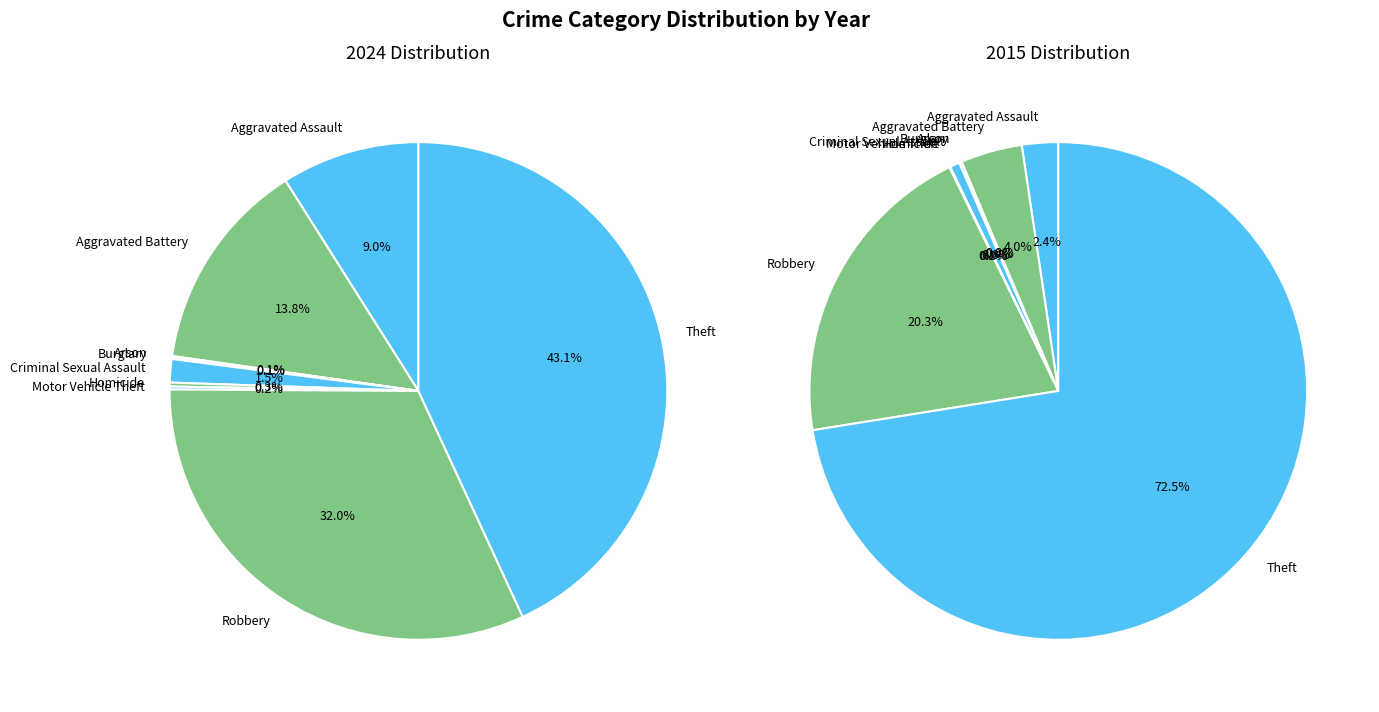

Combined, do 2 and 7 account for over 50%?

No